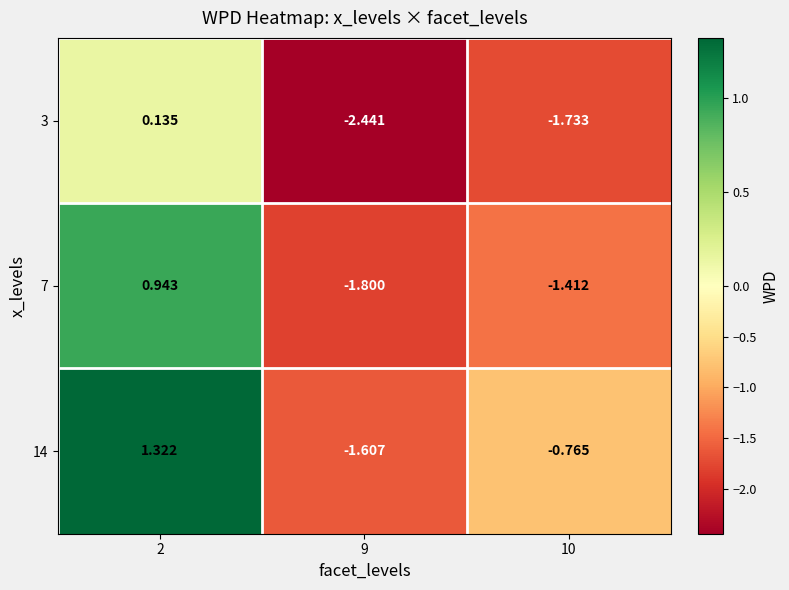

Is the value of 14 at 2 greater than the value of 3 at 2?

Yes